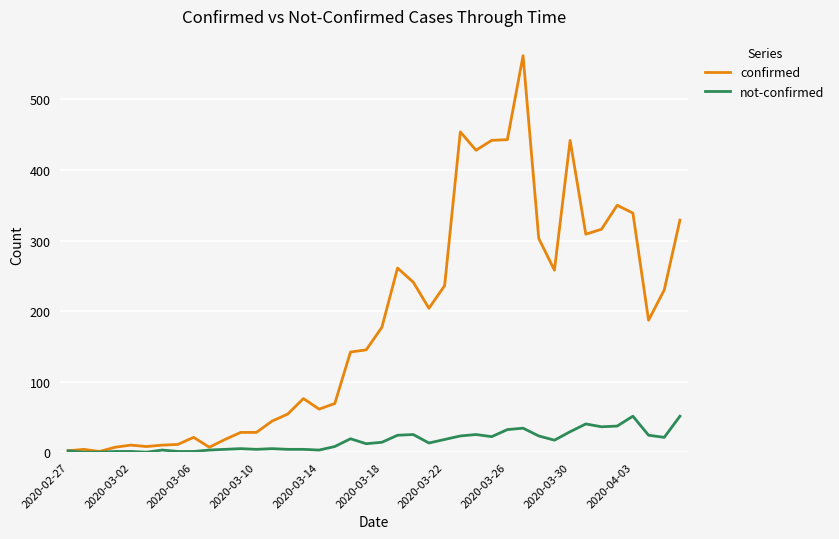

What is the highest value of the confirmed series?

562